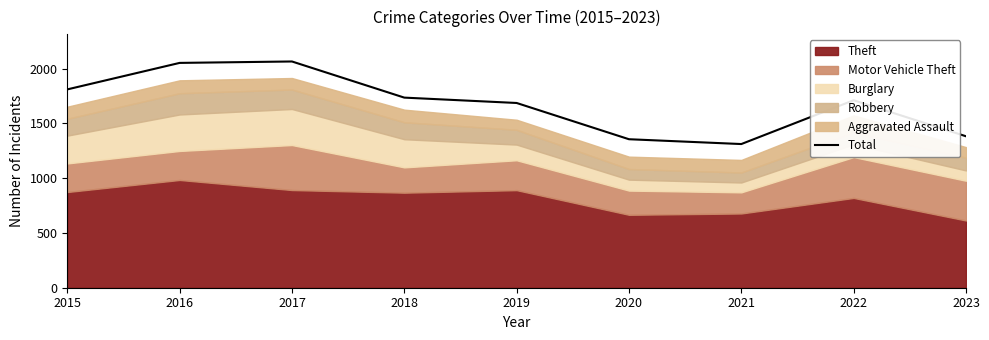

Does the chart have visible grid lines?

No